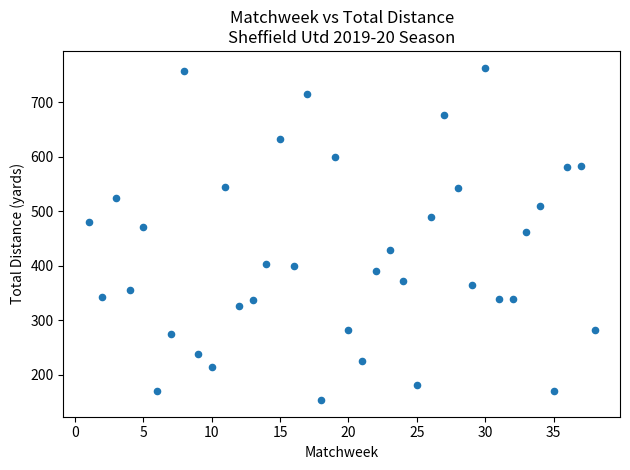

What is the range of X values (max minus min)?

37